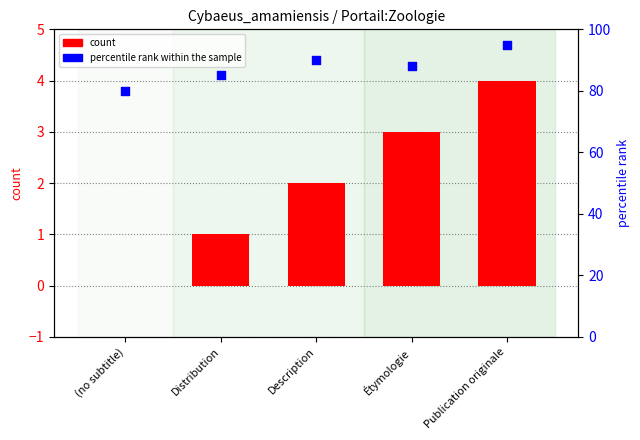

Which series has the largest Y range (max minus min)?

percentile rank within the sample